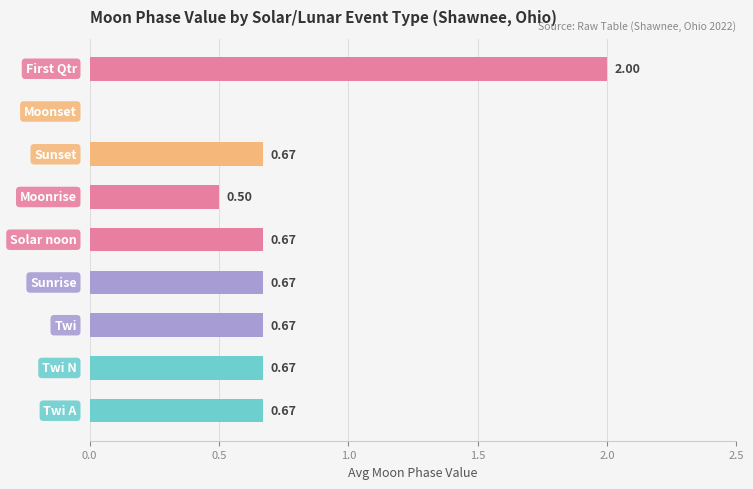

What is the sum of all values?

6.5